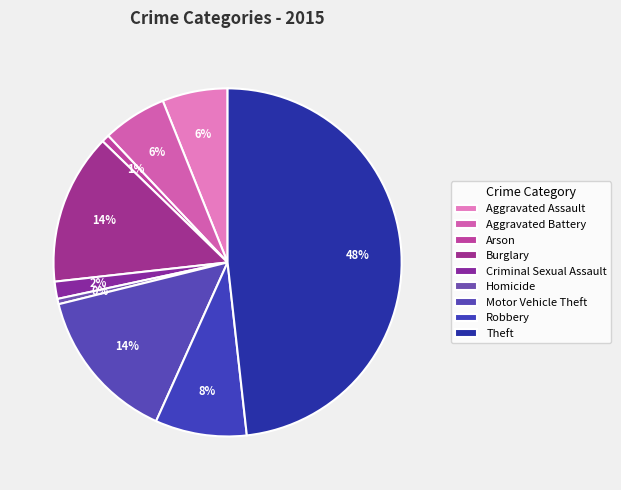

Does Homicide account for over 50% of the chart?

No